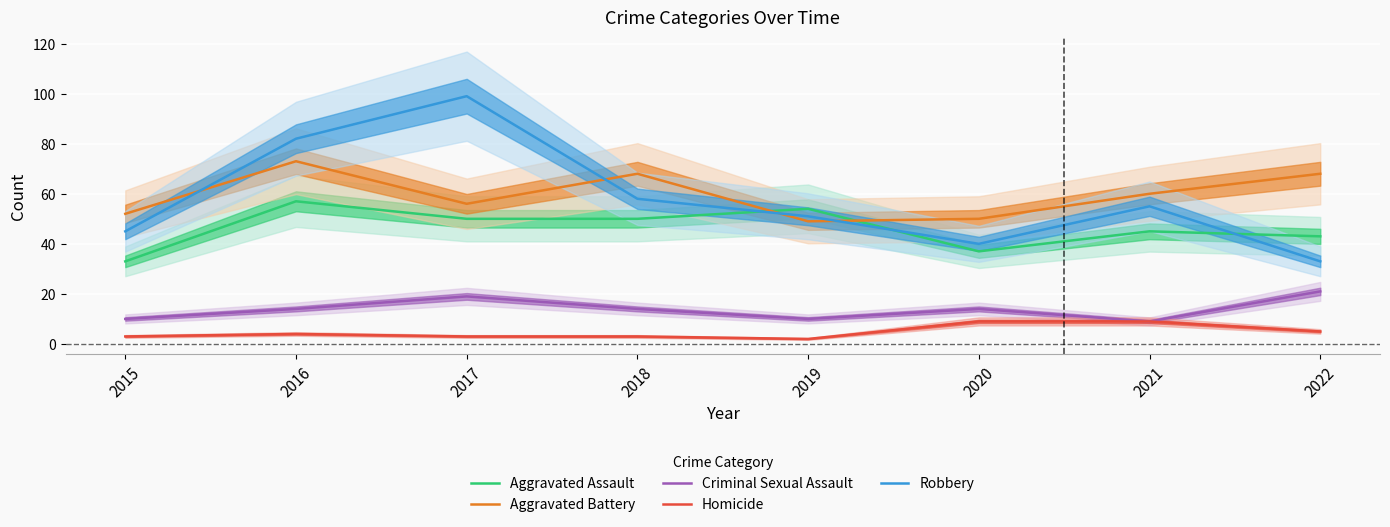

What value does the Robbery series have at 2019?

51